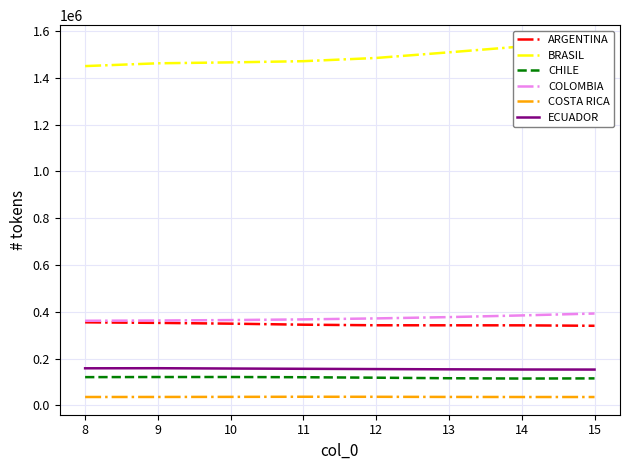

What value does the CHILE series have at 8, to the nearest 10?

120700